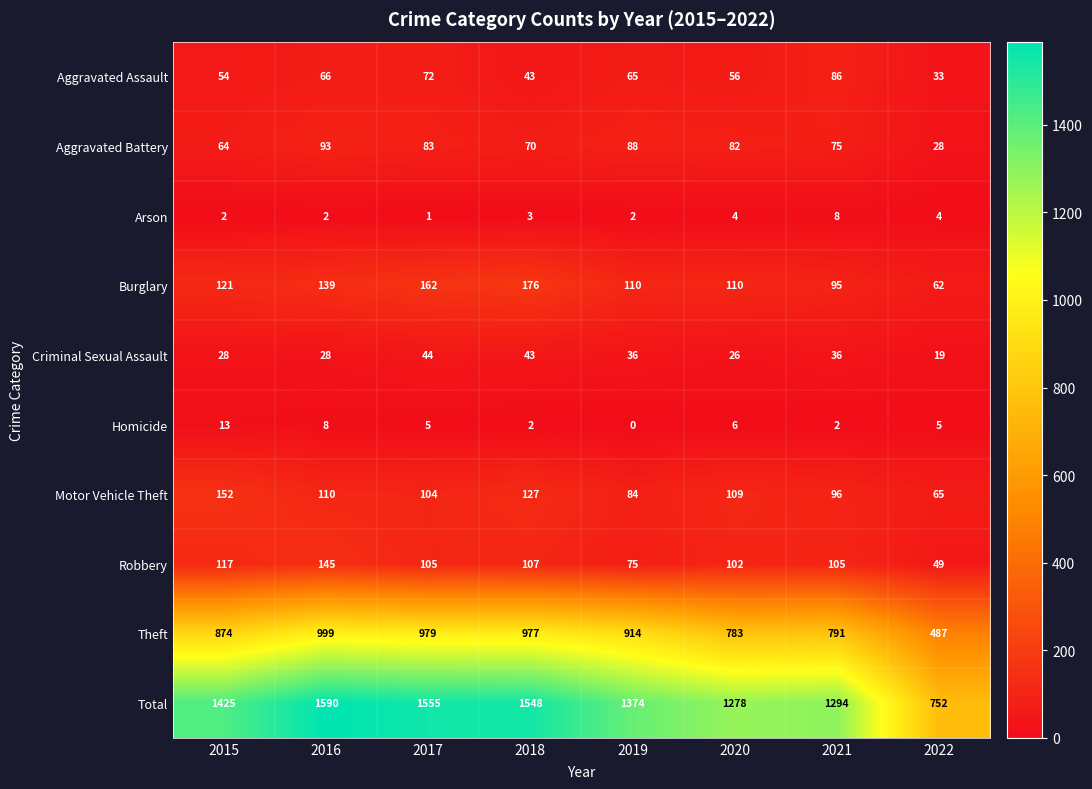

What is the total value across all series at 2016?

3180